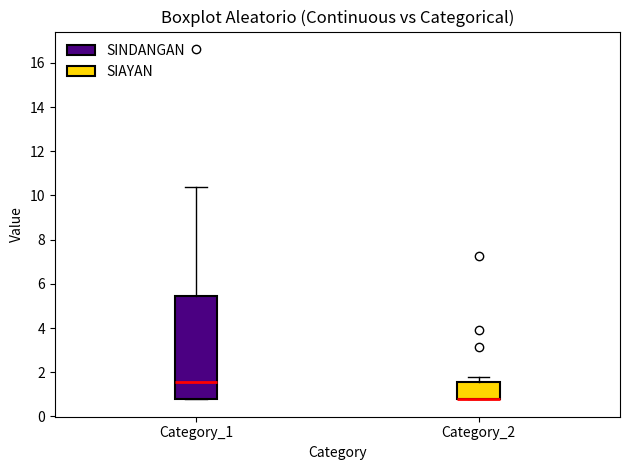

Reading left to right, read every box against the y-axis: the position of its median line, the range the box covers, and the ends of its whiskers. The values are not printed on the chart, so give them approximately, as read against the axis.

Category_1: median 1.6, box 0.8 to 5.4, whiskers 0.8 to 10.4
Category_2: median 0.8 (drawn on the box's lower edge), box 0.8 to 1.6, whiskers 0.8 to 1.8